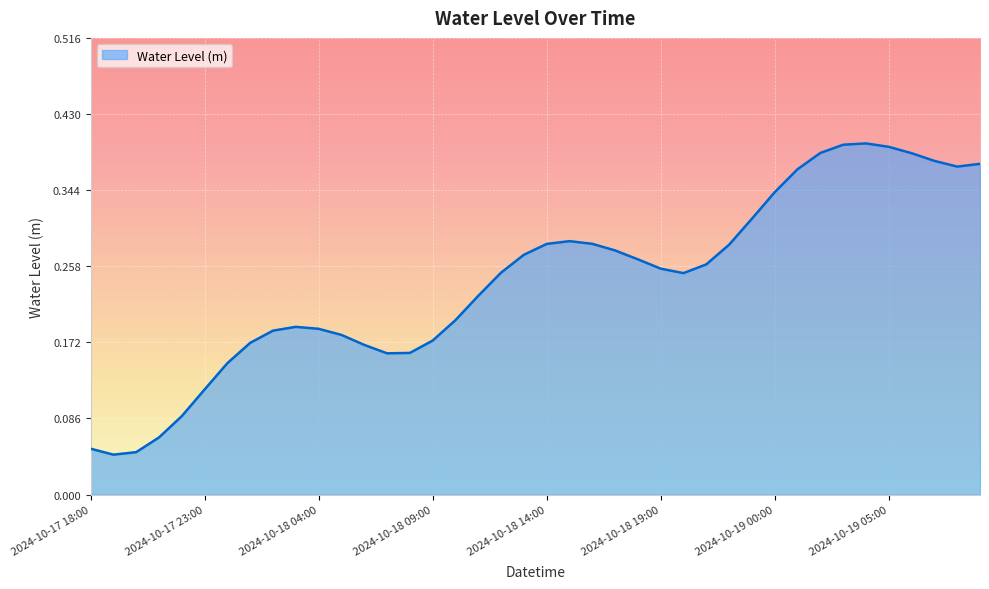

Does the chart have visible grid lines?

Yes